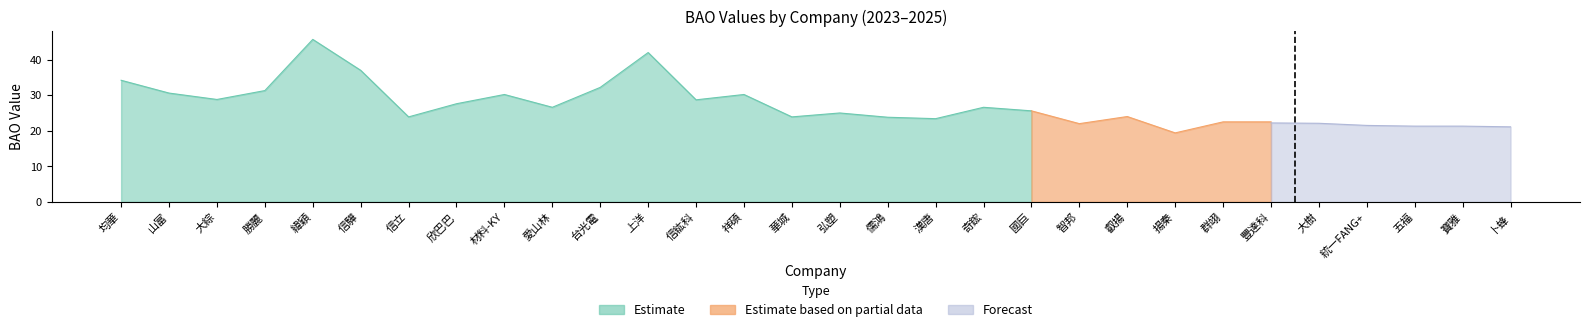

What is the label of the 10th point from the right?

智邦